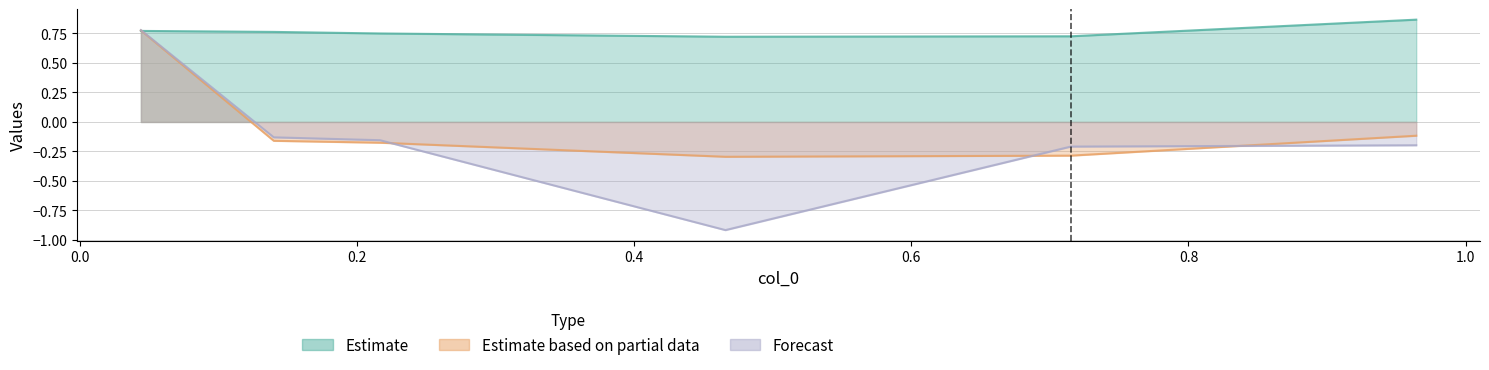

What is the sum of all 4900 values?

-0.8